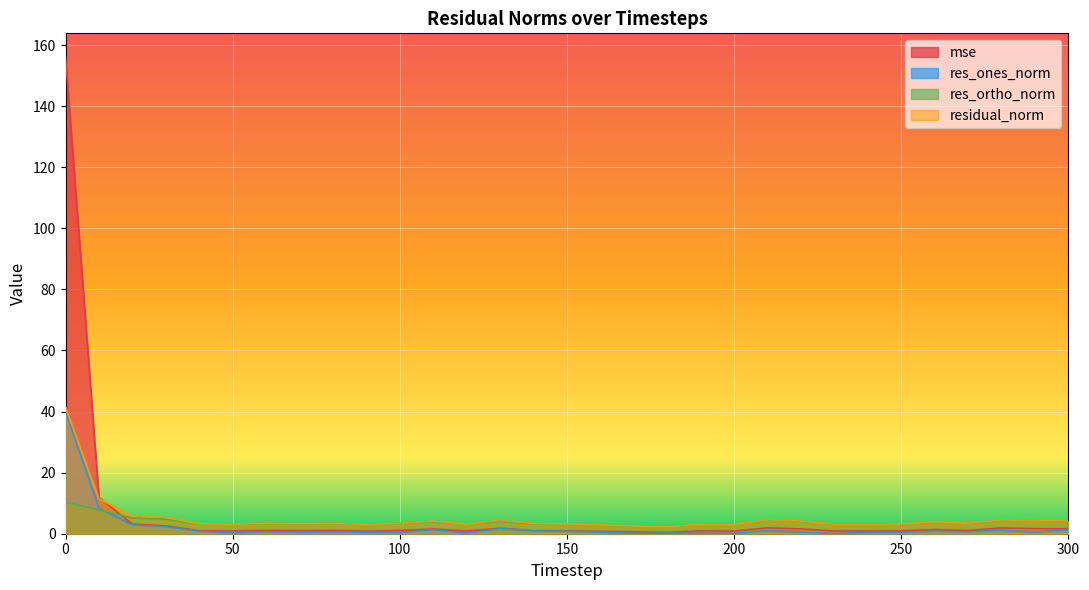

How many distinct data groups are displayed?

4